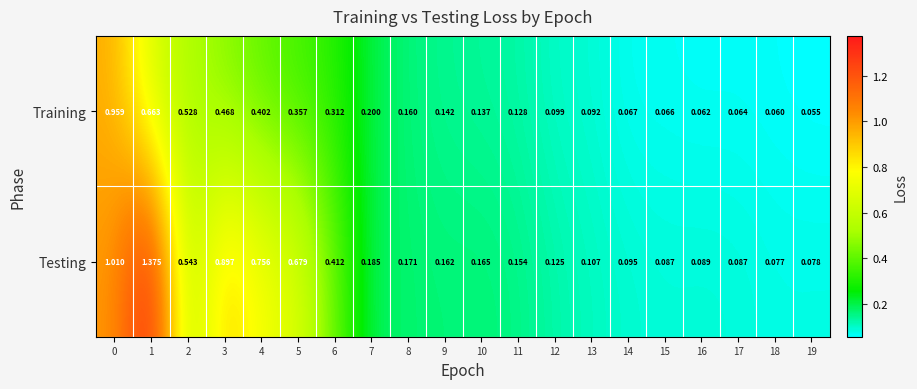

Between 14 and 17, which series saw the biggest shift?

Testing